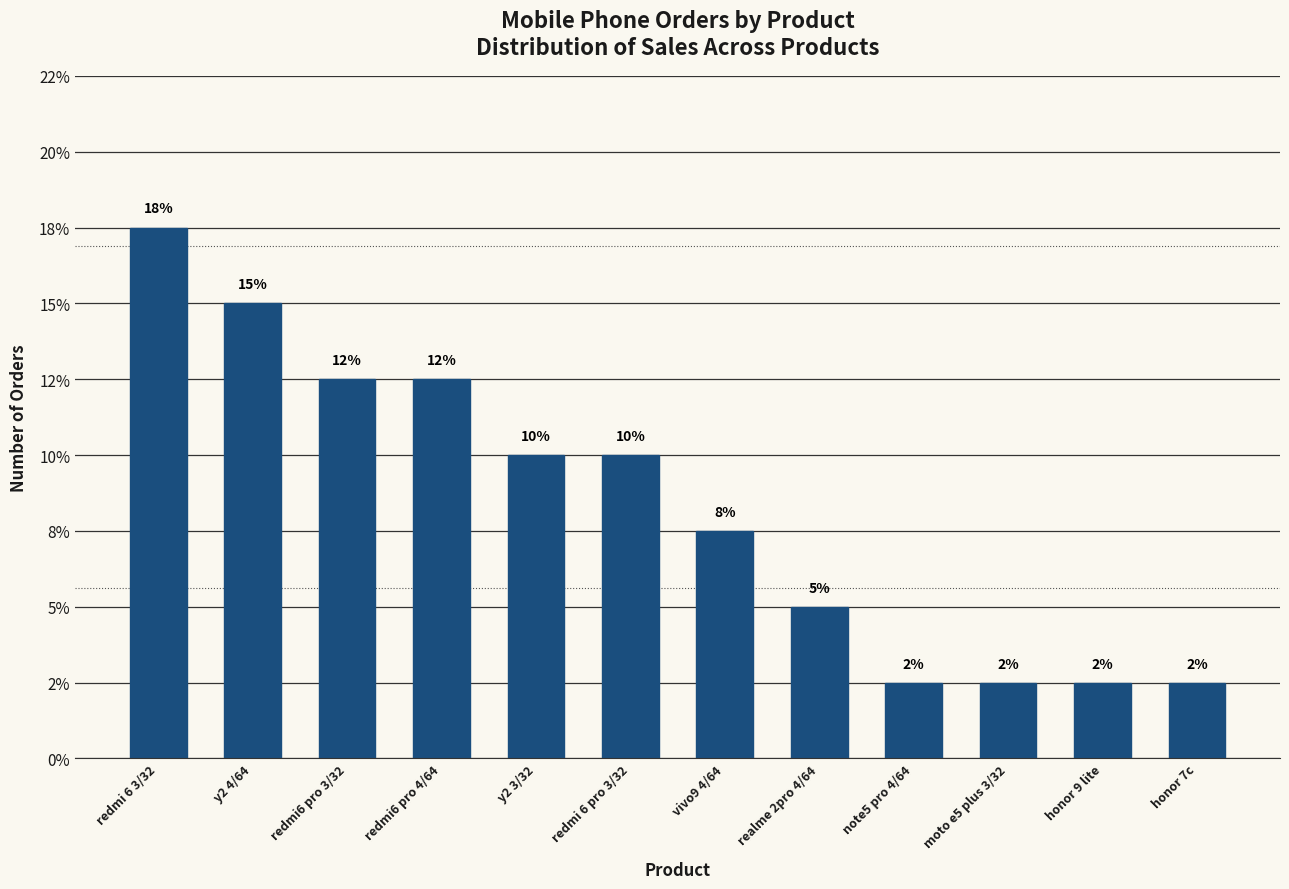

What is the label of the 2nd bar from the left?

y2 4/64